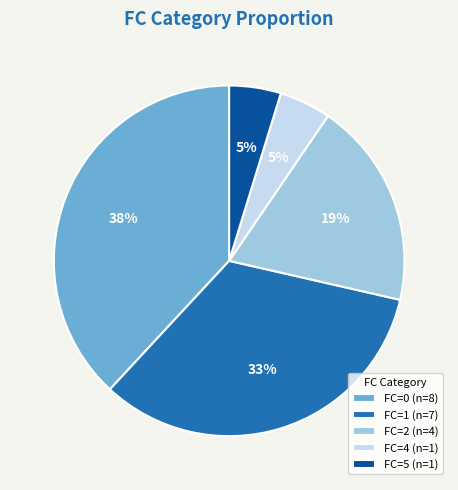

How many slices are in this pie chart?

5